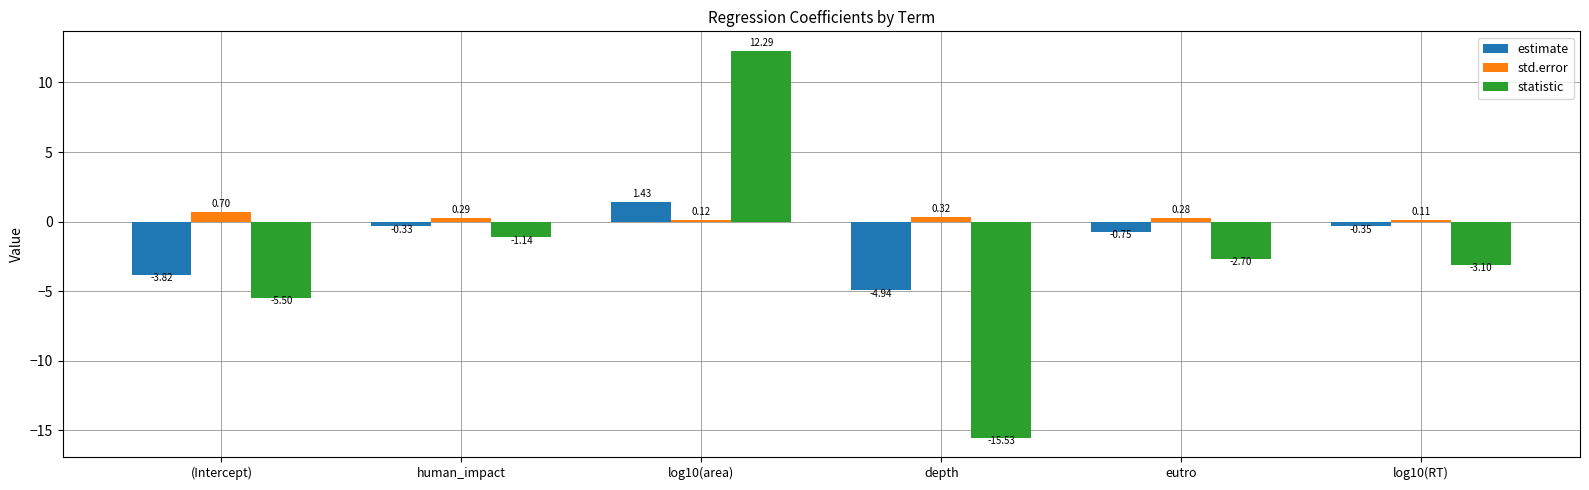

Which series changed the most between human_impact and depth?

statistic